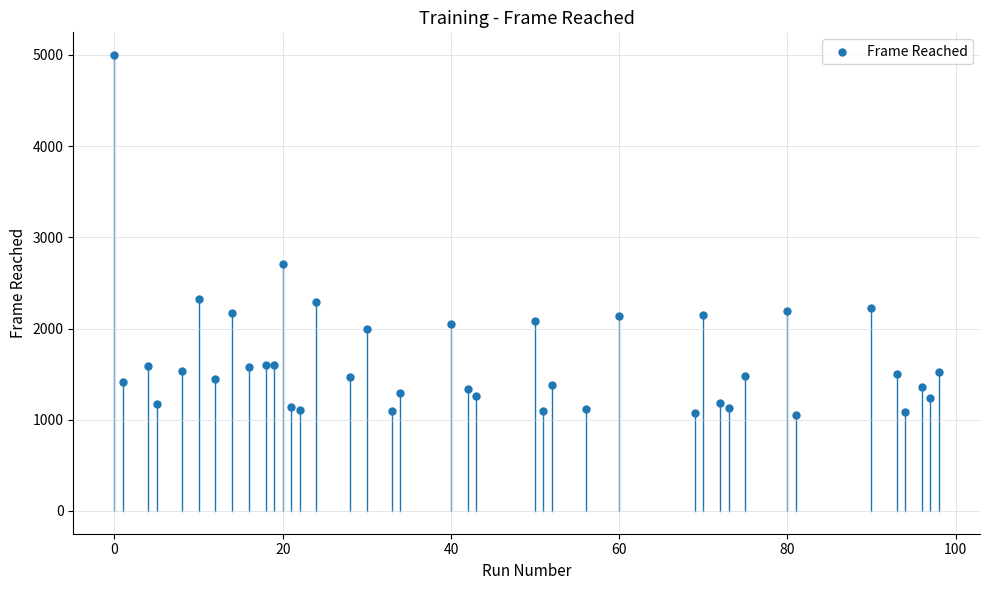

What Y value in the scatter plot is closest to 3024?

2707